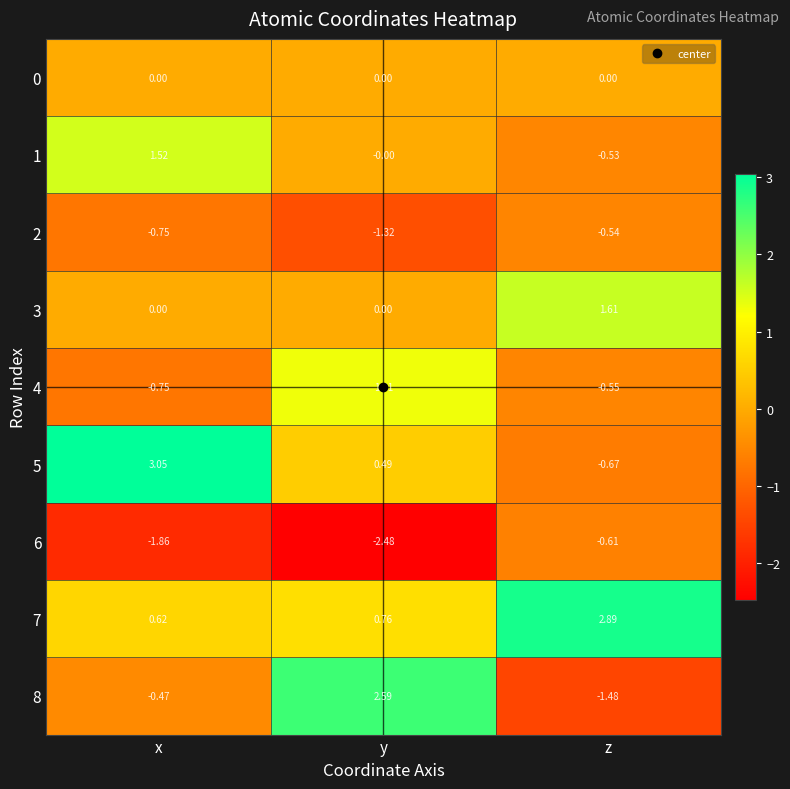

At which category does the chart reach its minimum across all series?

y